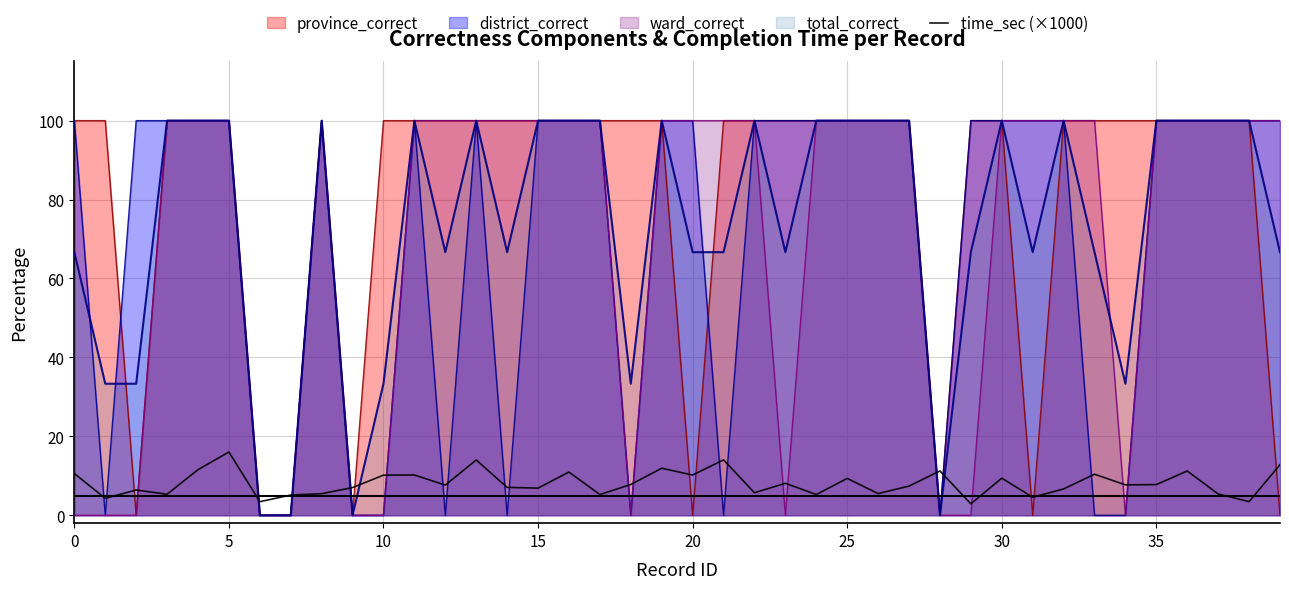

How many lines are shown in the chart?

5